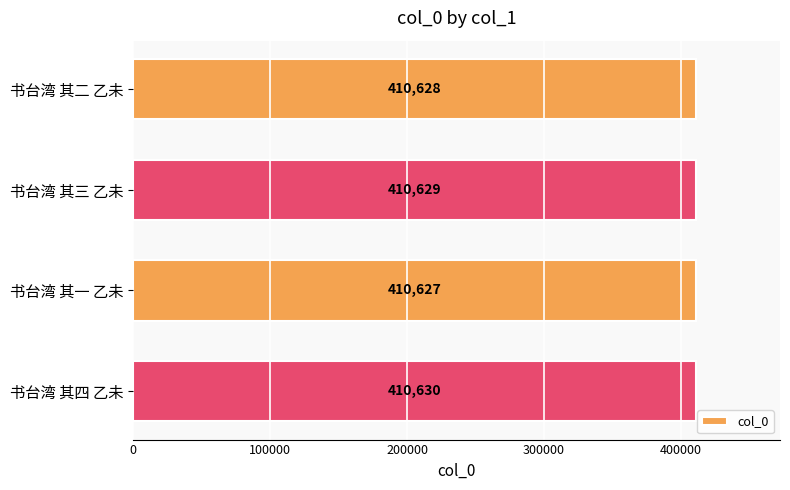

The value at 书台湾 其四 乙未 is 410630. True or false?

True